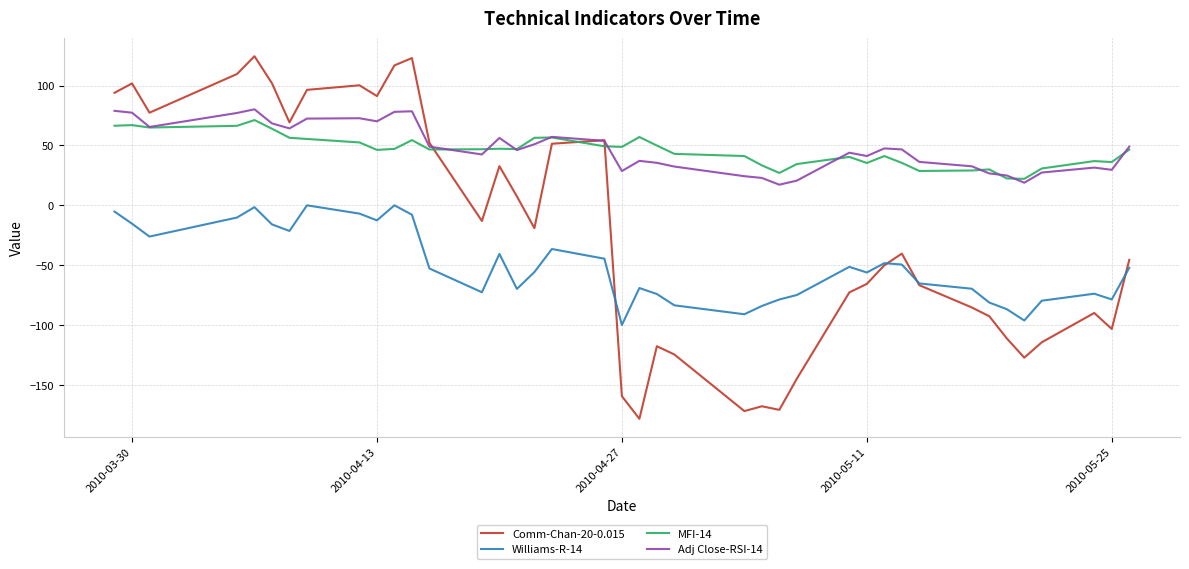

Does the chart display data point markers on the line(s)?

No